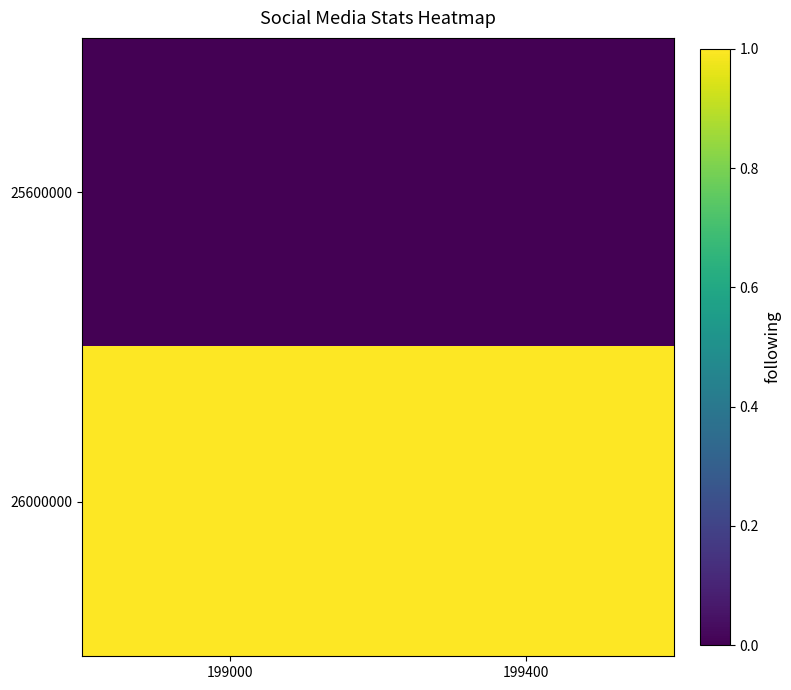

Which has a higher value, 199000 or 199400?

199000